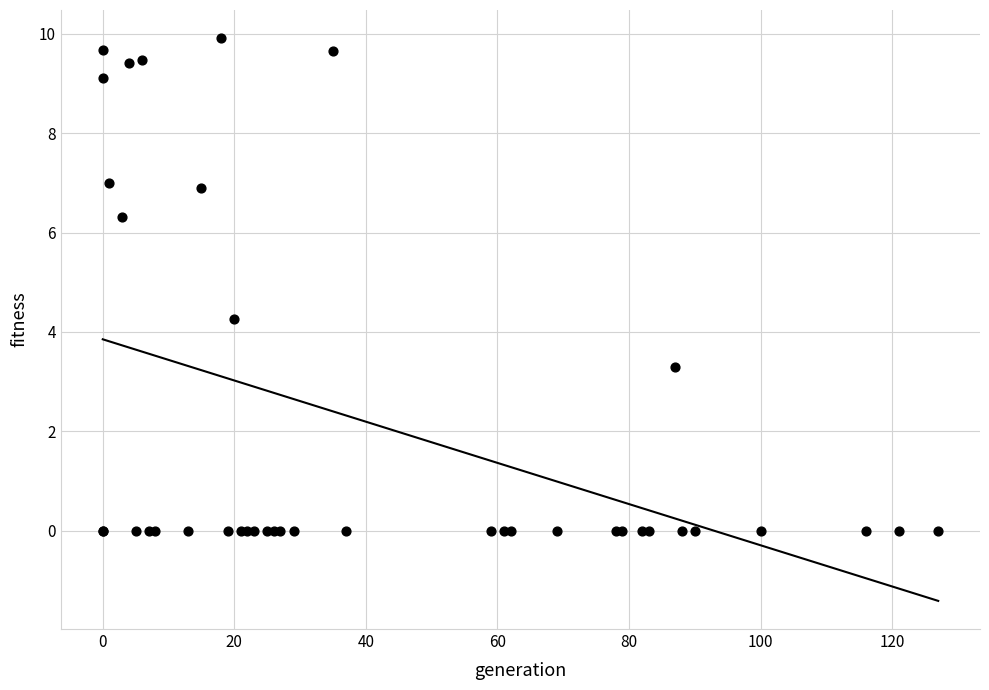

What Y value in the scatter plot is closest to 4?

4.3